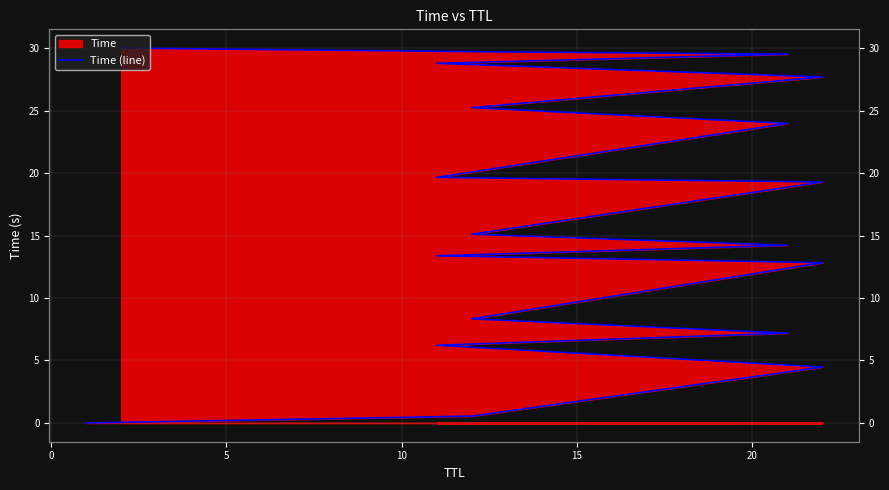

Does the chart display data point markers on the line(s)?

No